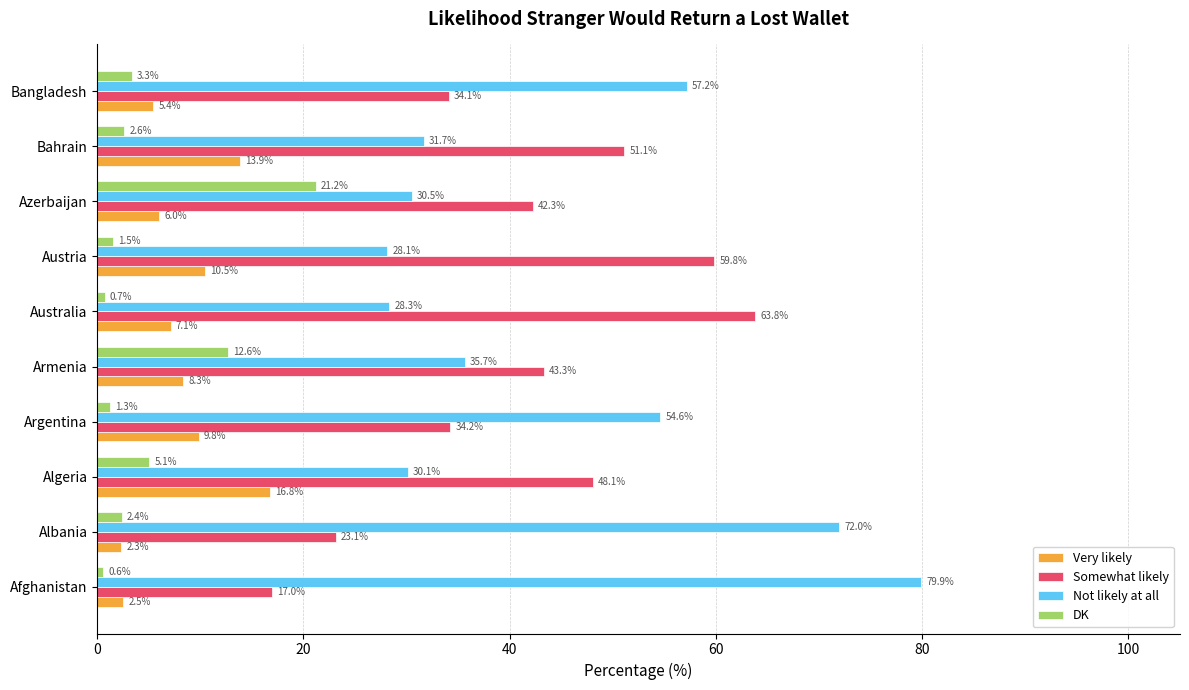

Is the value of Very likely at Argentina greater than the value of Not likely at all at Bahrain?

No